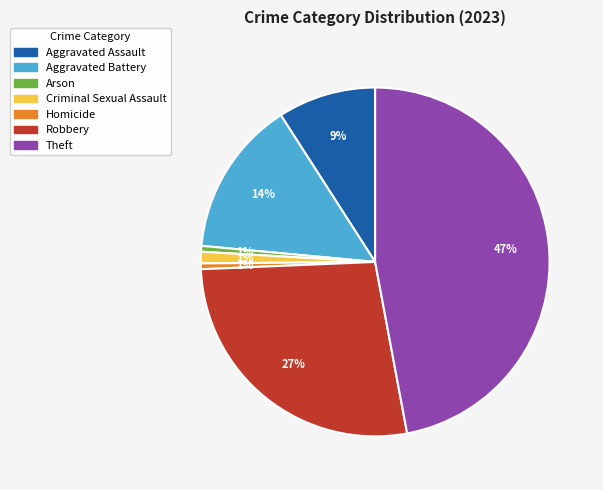

Do Homicide and Criminal Sexual Assault together represent more than half of the pie?

No